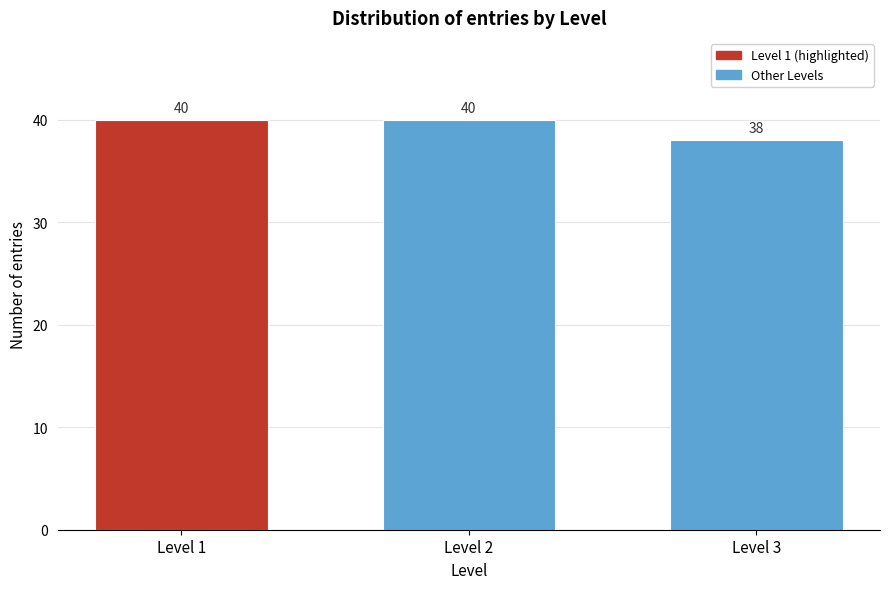

Reading right to left, extract all data points from this chart.

Level 3=38	Level 2=40	Level 1=40